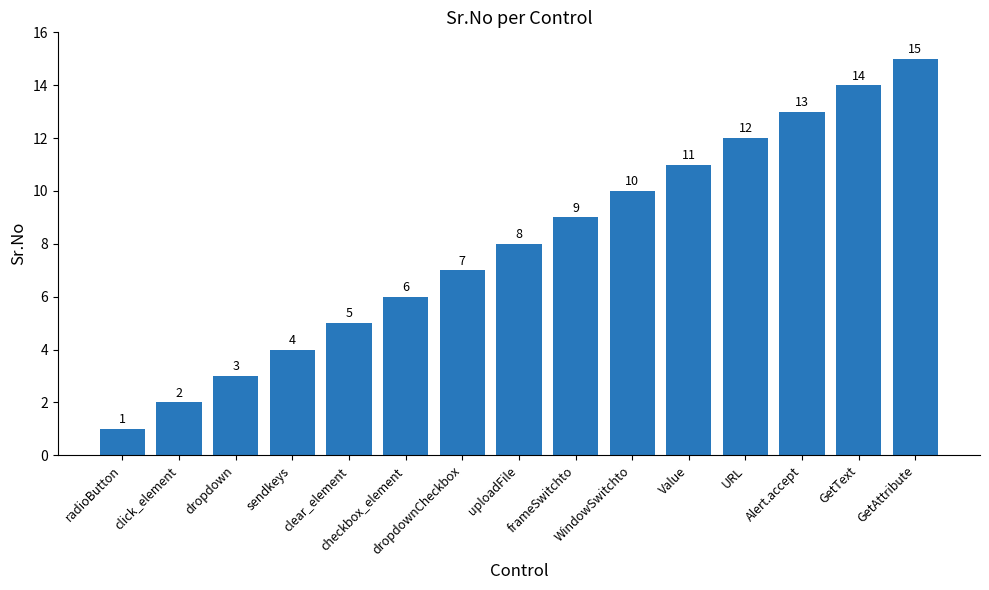

What is the label of the 4th bar from the left?

sendkeys